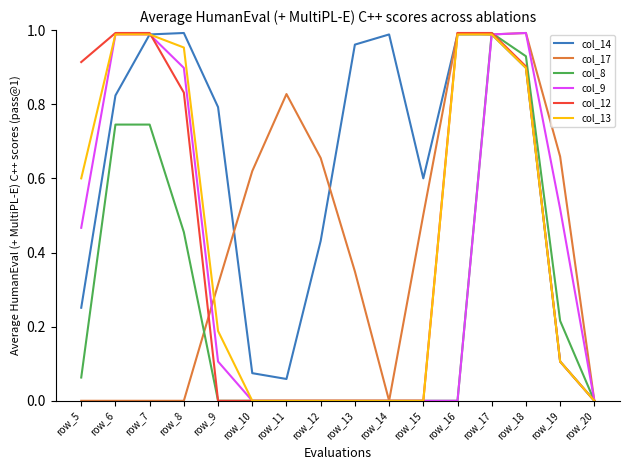

True or false: col_9 has more than 0 interior local peaks.

True